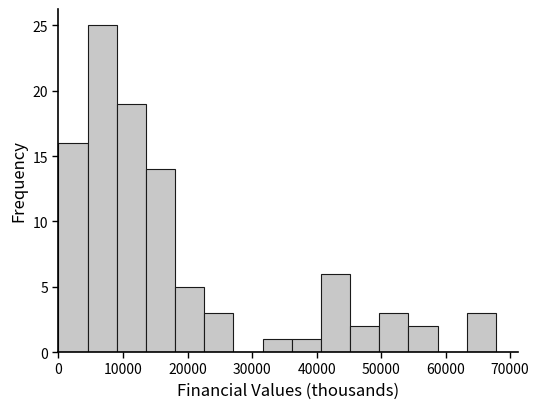

Reading left to right, transcribe this chart: for each bar, give the range it covers on the x-axis and its height. Neither the bar edges nor the heights are printed on the chart, so give them approximately, as read against the axes.

0 to 5000: 16
5000 to 9000: 25
9000 to 14000: 19
14000 to 18000: 14
18000 to 23000: 5
23000 to 27000: 3
27000 to 32000: 0
32000 to 36000: 1
36000 to 41000: 1
41000 to 45000: 6
45000 to 50000: 2
50000 to 54000: 3
54000 to 59000: 2
59000 to 63000: 0
63000 to 68000: 3